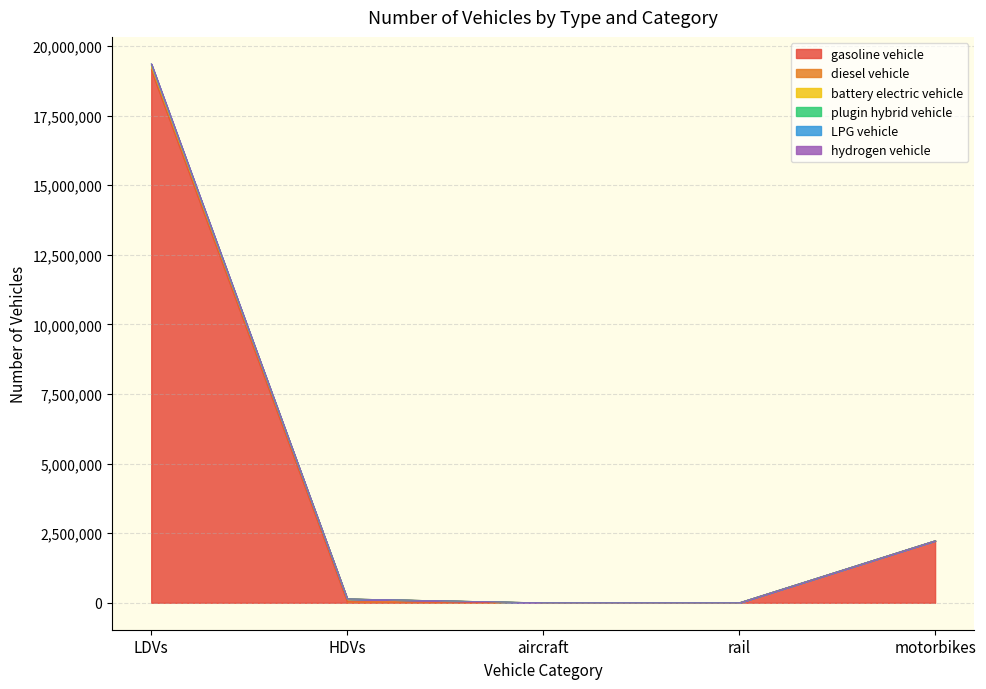

What position from the left is HDVs?

2